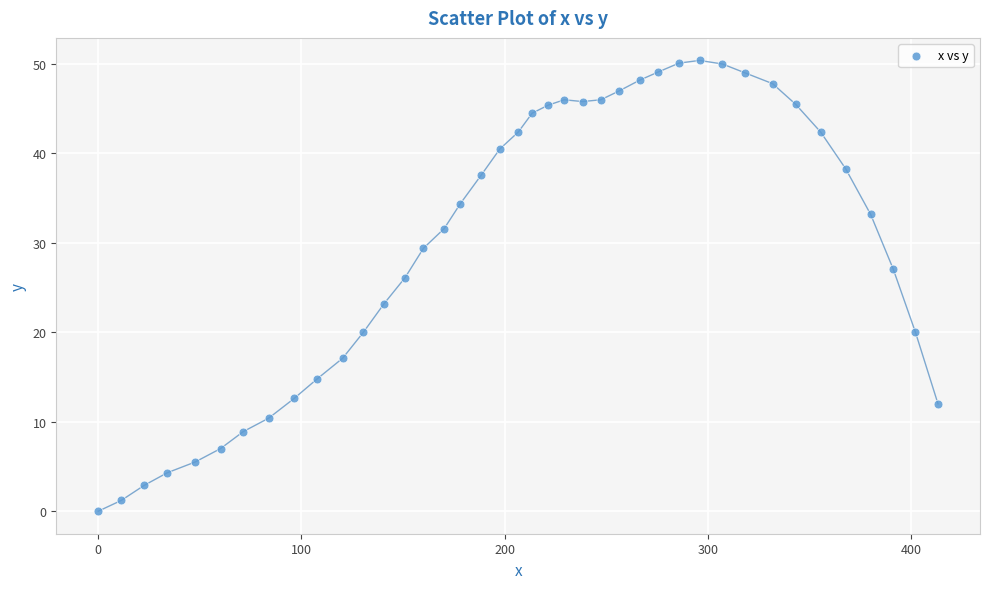

What Y value in the scatter plot is closest to 25?

26.1